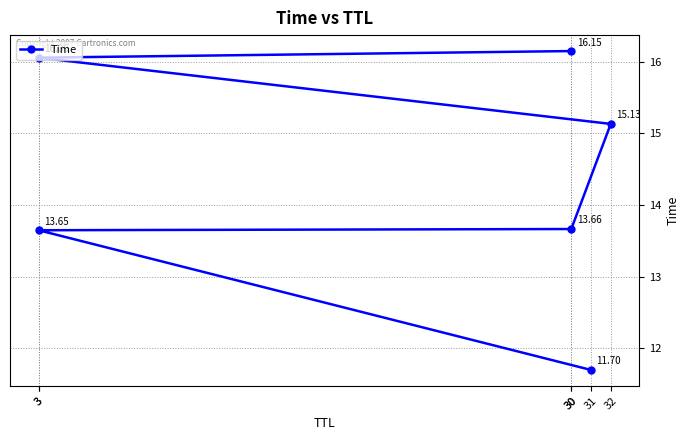

What is the difference between the second highest and second lowest values?

2.4